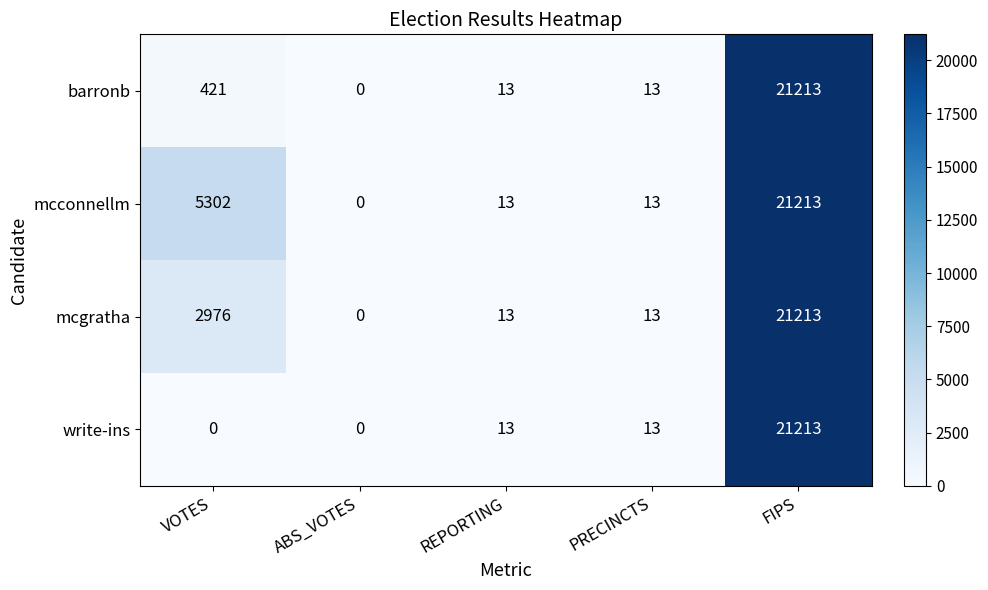

The value of mcconnellm at REPORTING is 18. True or false?

False